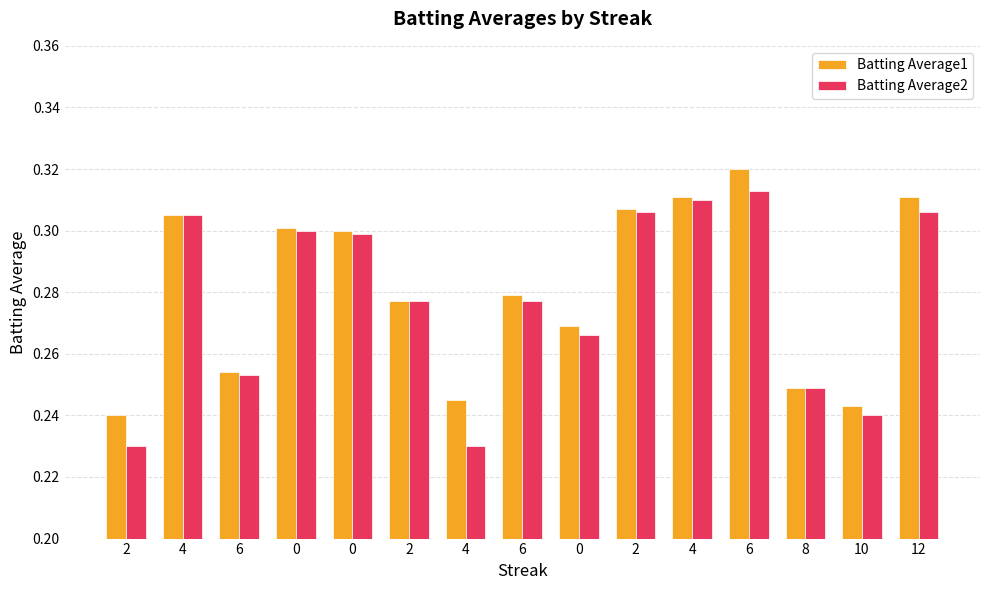

The value of Batting Average1 at 0 is 0.1. True or false?

False